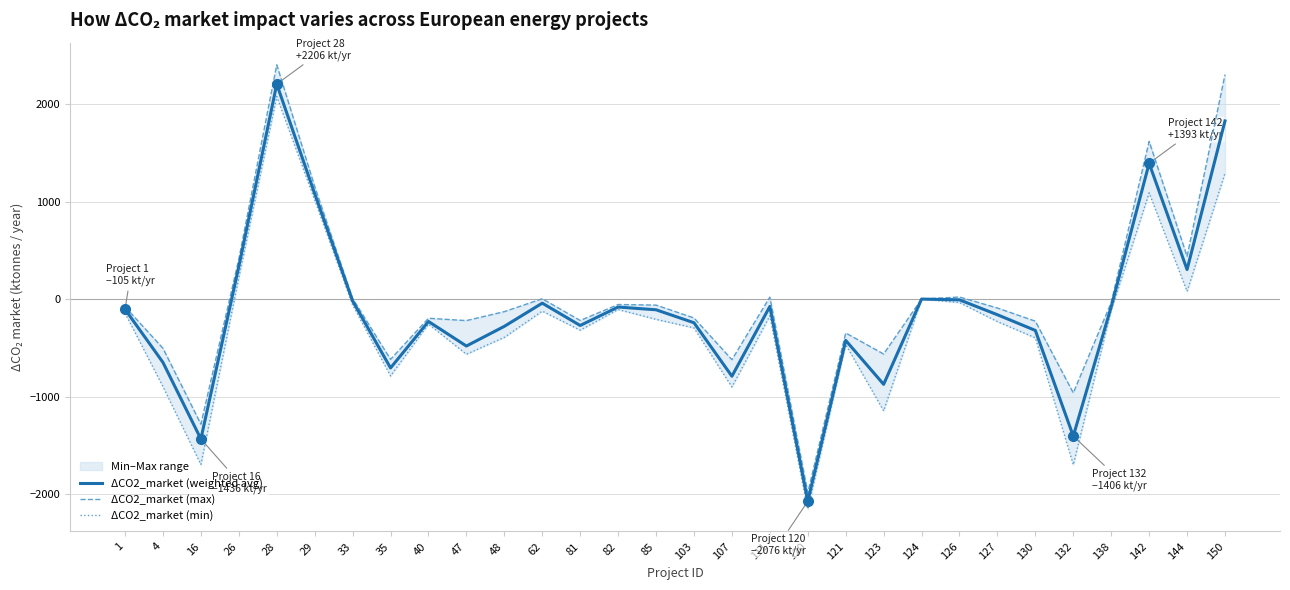

Is it true that ΔCO2_market (max) equals -109 at 4?

False